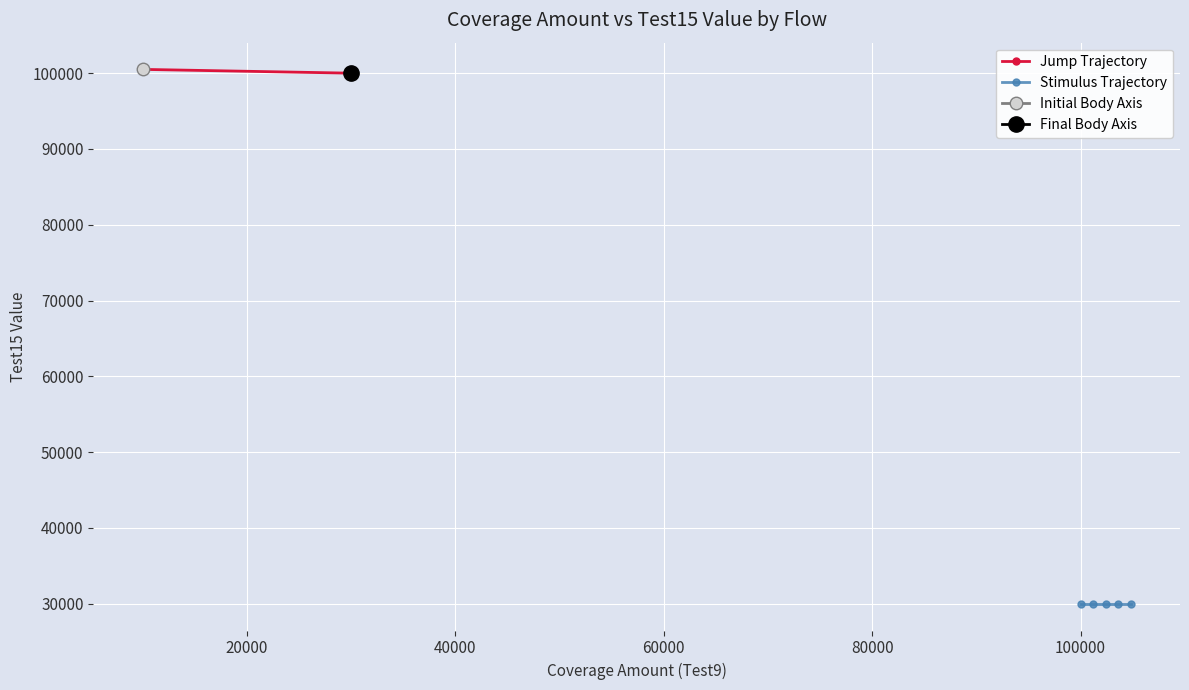

After their last crossing, which series has the higher values: Coverage Amount (Test9) or Test15 Value?

Test15 Value